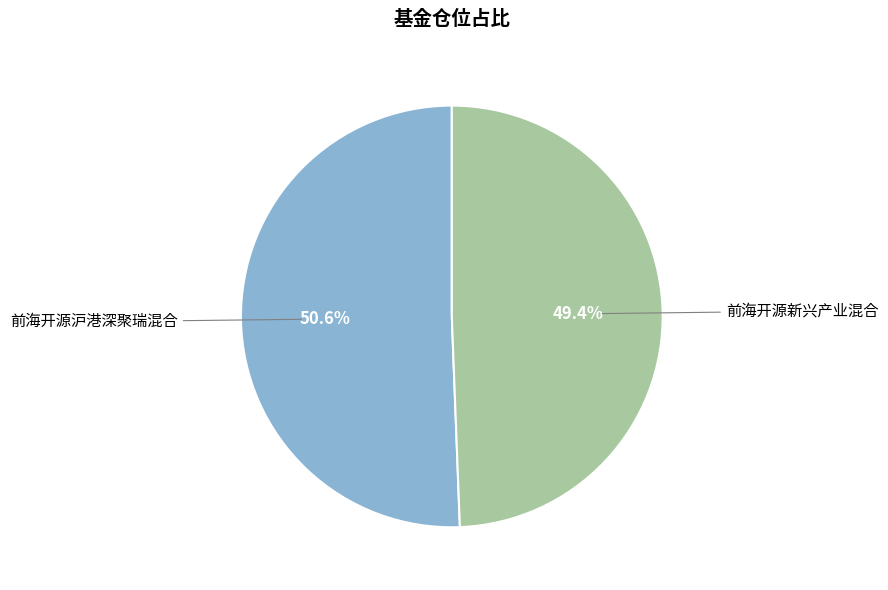

Is there a majority slice in this chart?

Yes